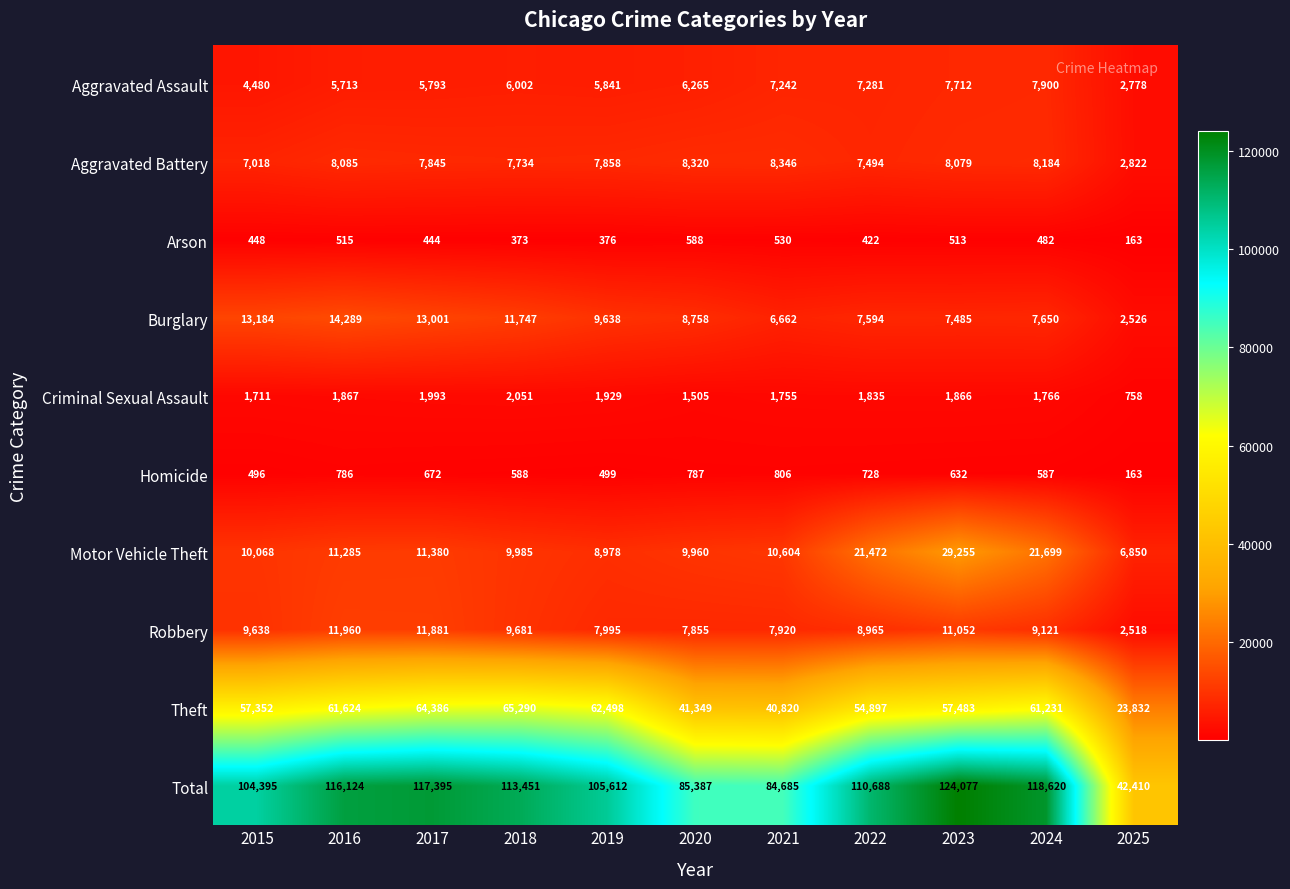

What is the greatest value displayed?

124077